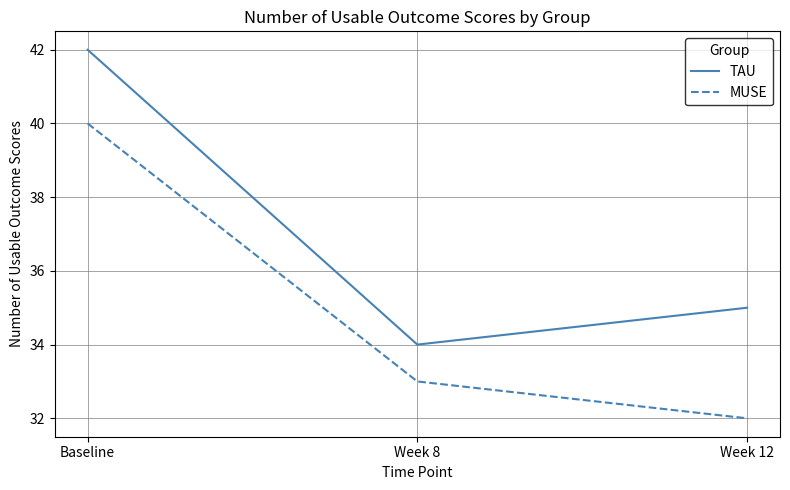

What position from the right is Baseline?

3